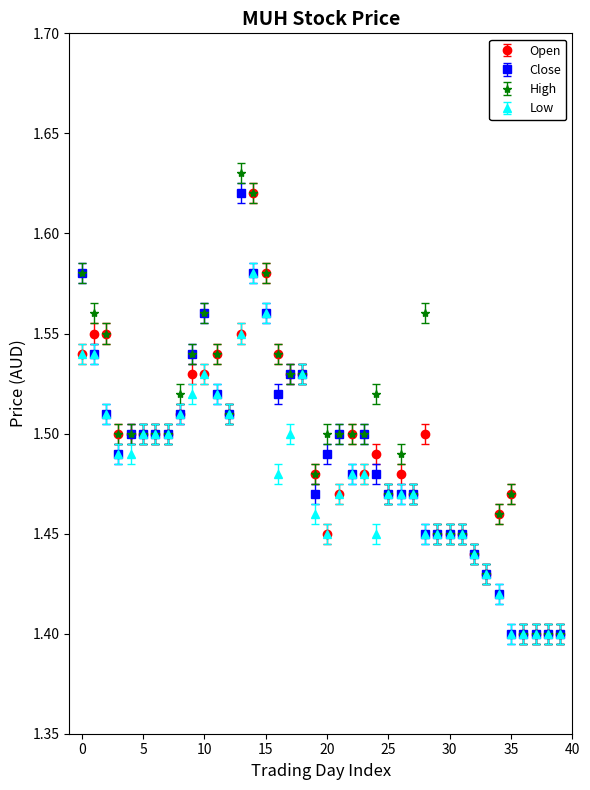

True or false: Open has more than 1 points higher than both neighbors.

True